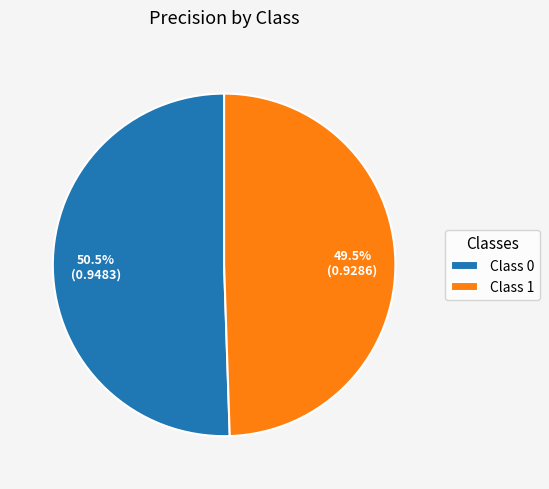

To the nearest percent, what is the average slice percentage?

50%